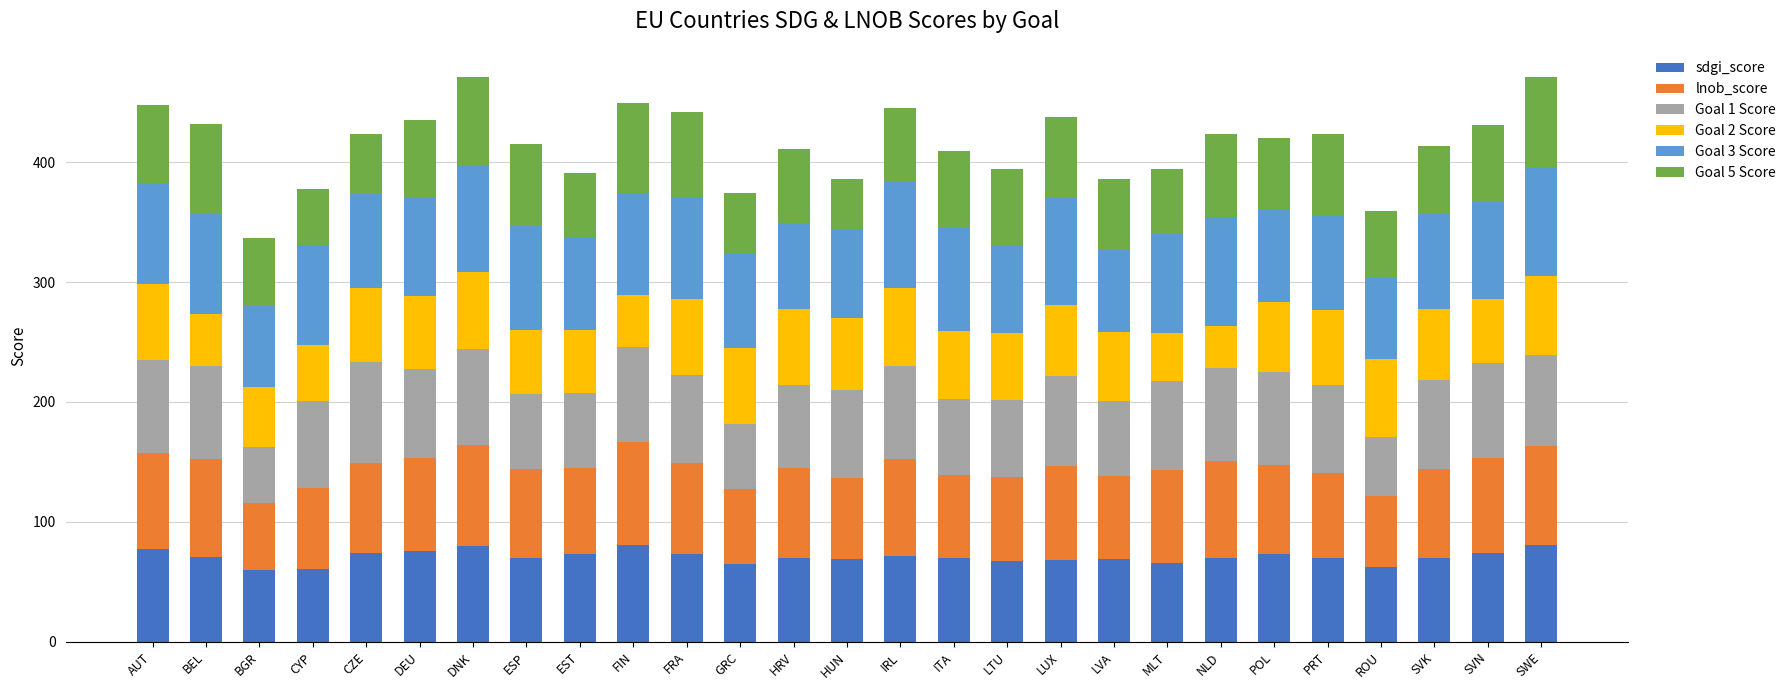

What is the difference between the maximum and second lowest values in the sdgi_score series?

19.6